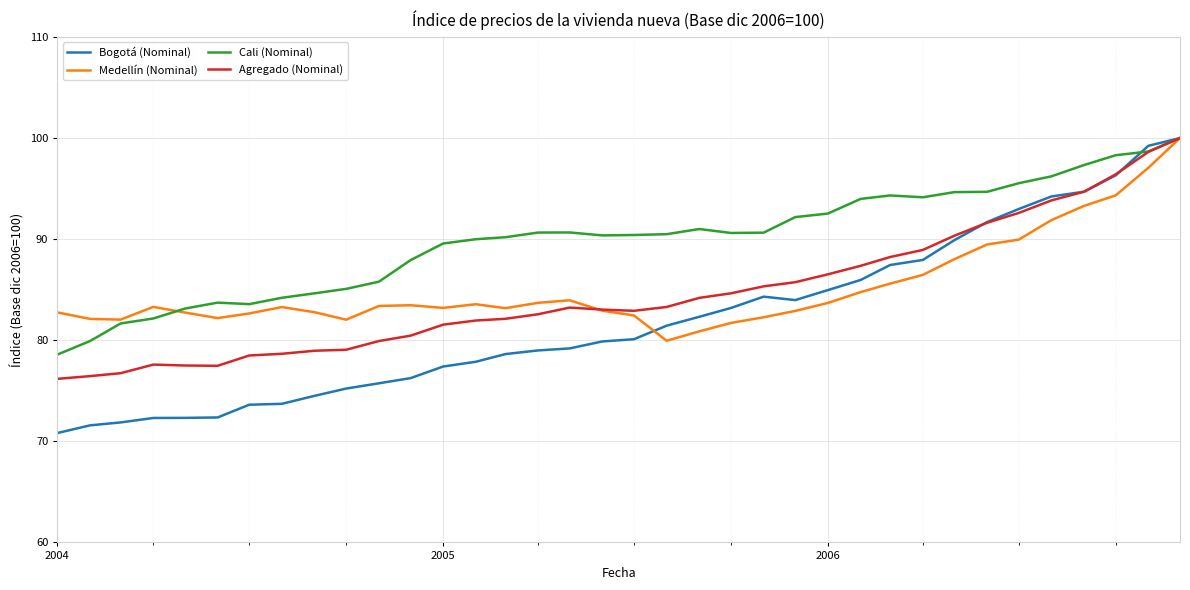

What is the lowest value of the Medellín (Nominal) series?

80.0